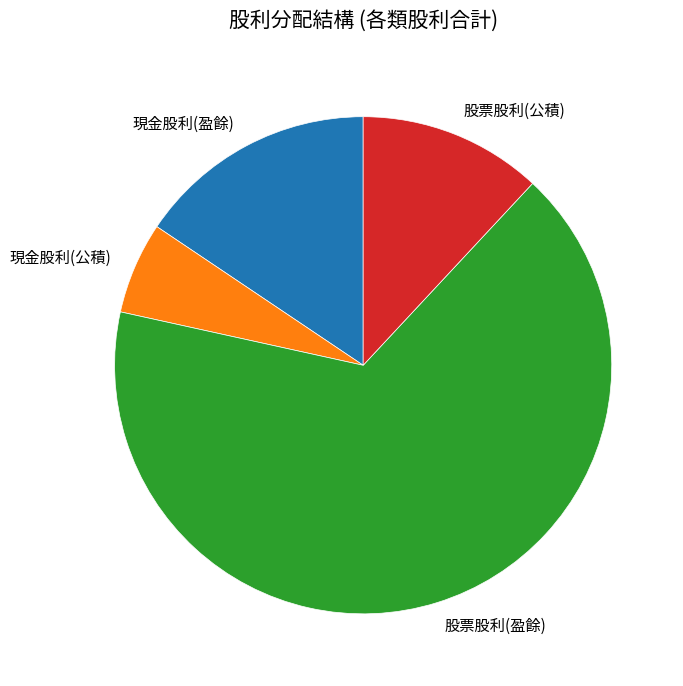

How many segments does this pie chart have?

4